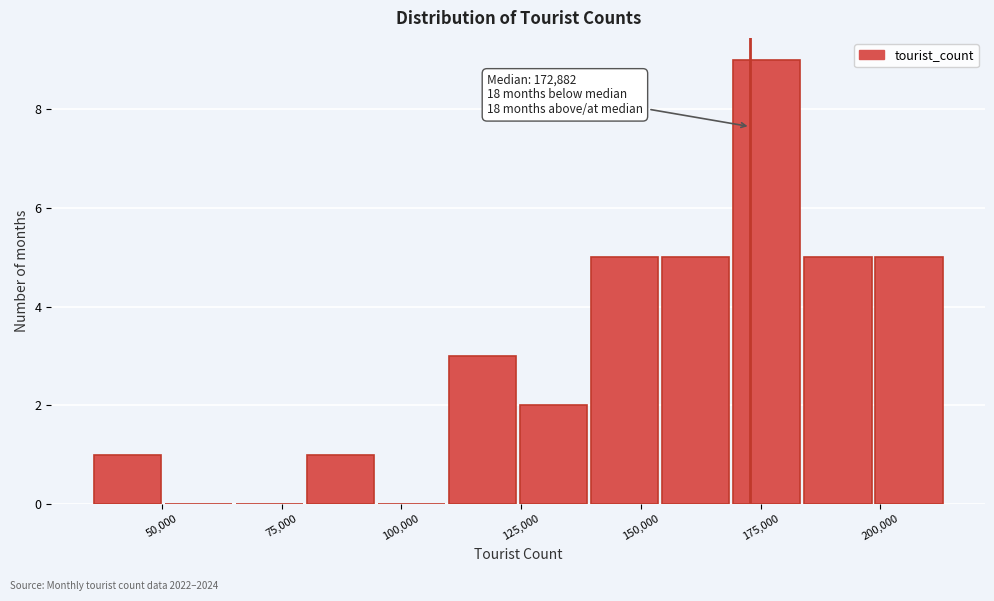

Around what value on the x-axis is the tallest bar? Give the approximate position of its centre, as read against the axis.

175000